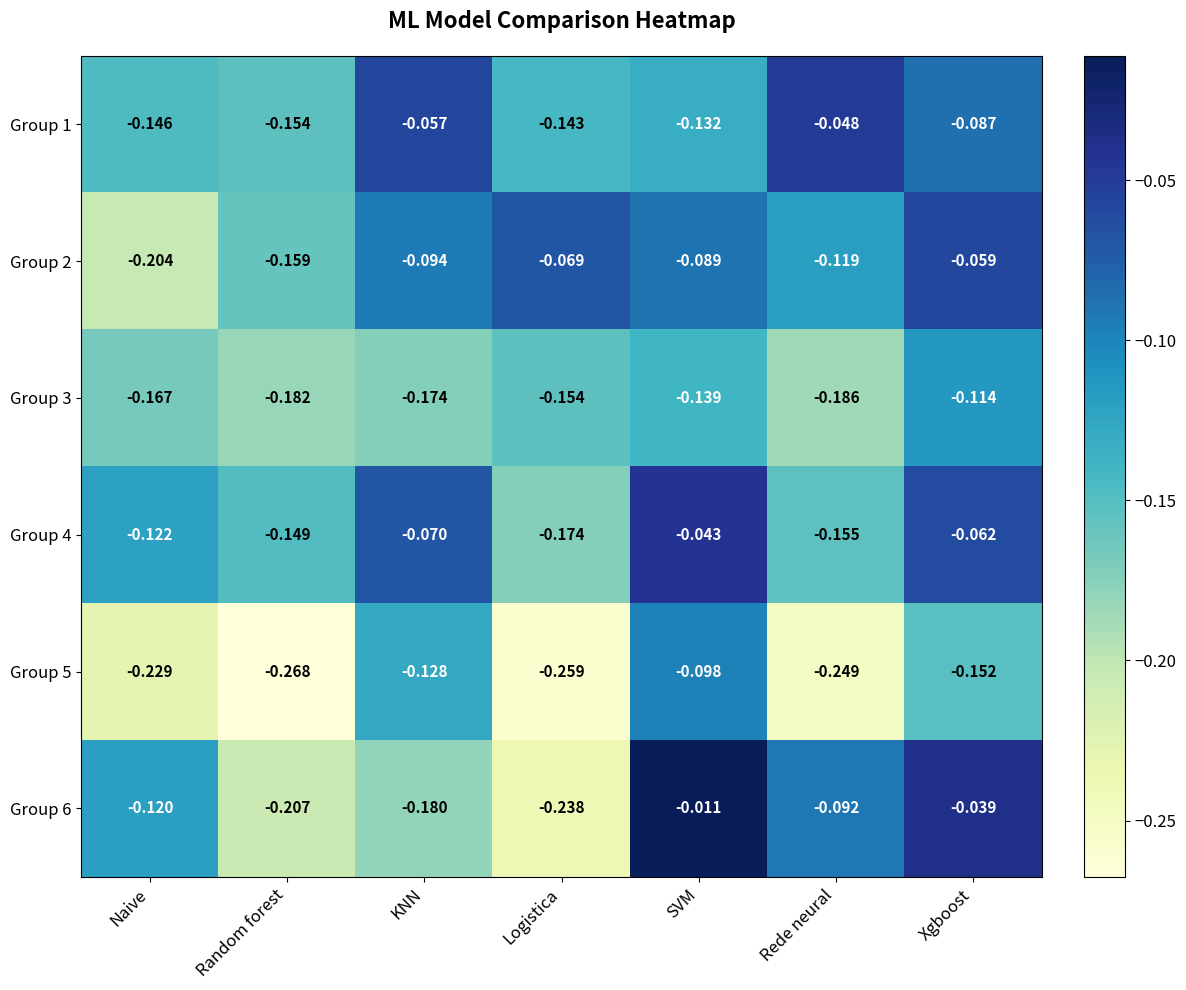

Rank the series at SVM from highest to lowest value.

Group 6, Group 4, Group 2, Group 5, Group 1, Group 3